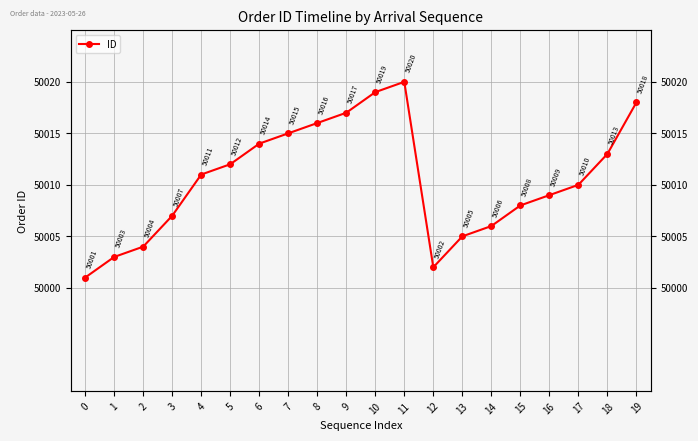

How many values are below 50011?

10